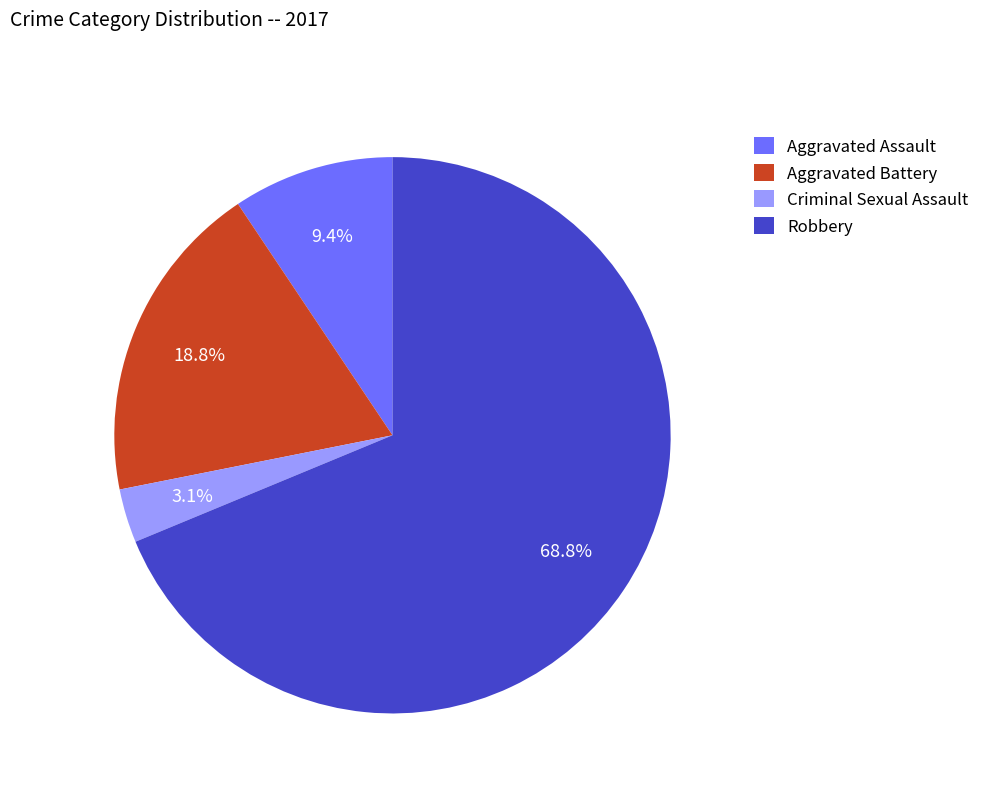

The Aggravated Battery slice represents 19% of the pie. True or false?

True